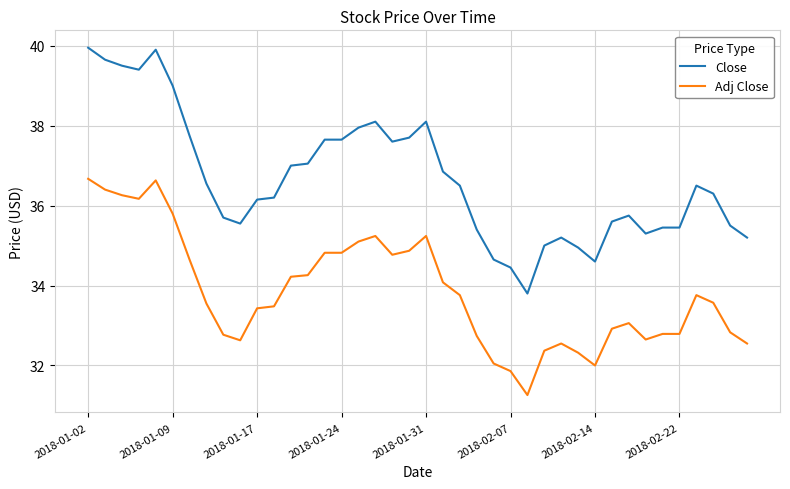

List the series in order of their peak value, highest first.

Close, Adj Close